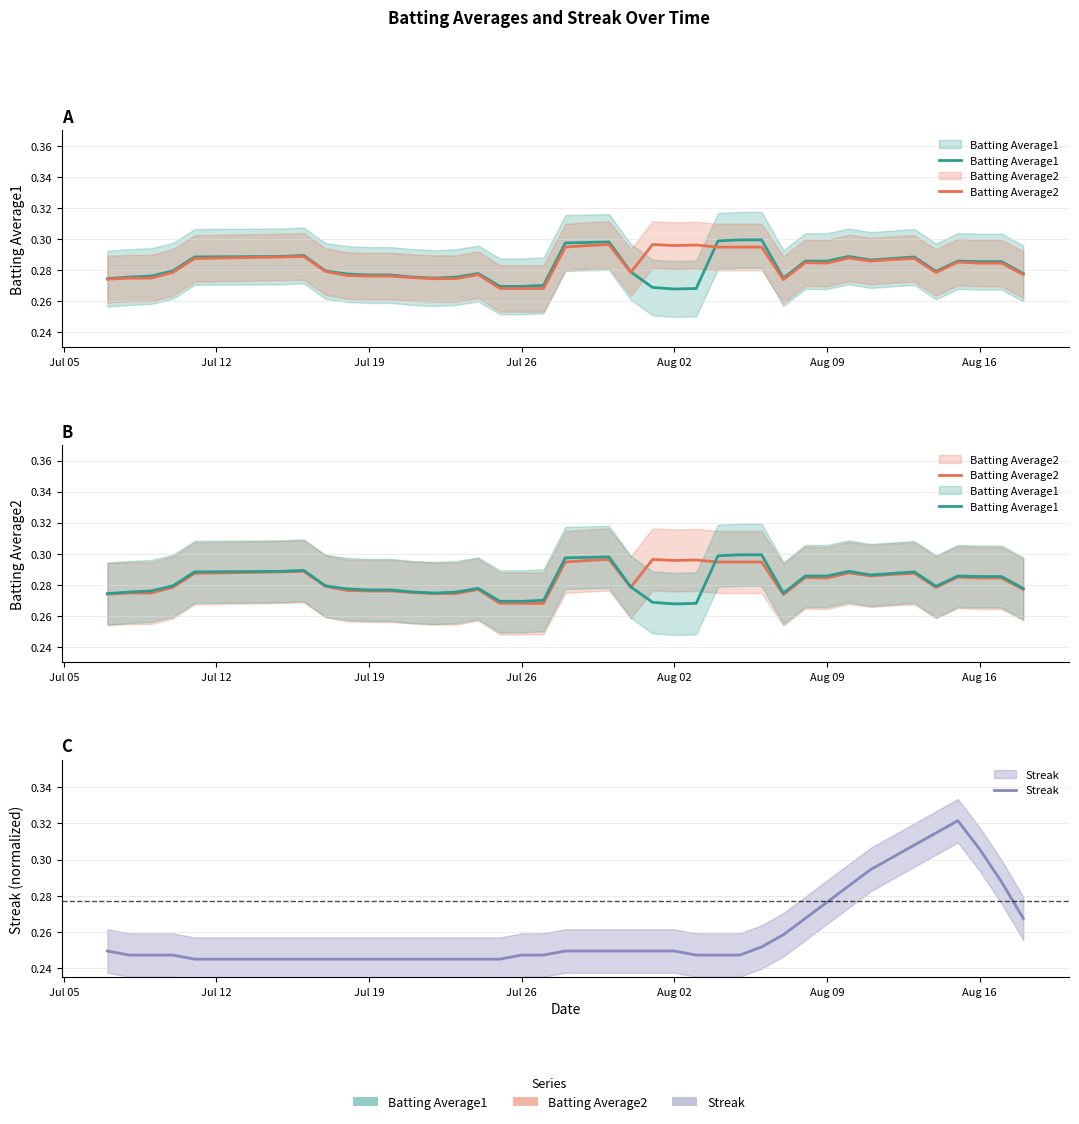

What is the value of the Streak point at the 36th from the left?

0.3